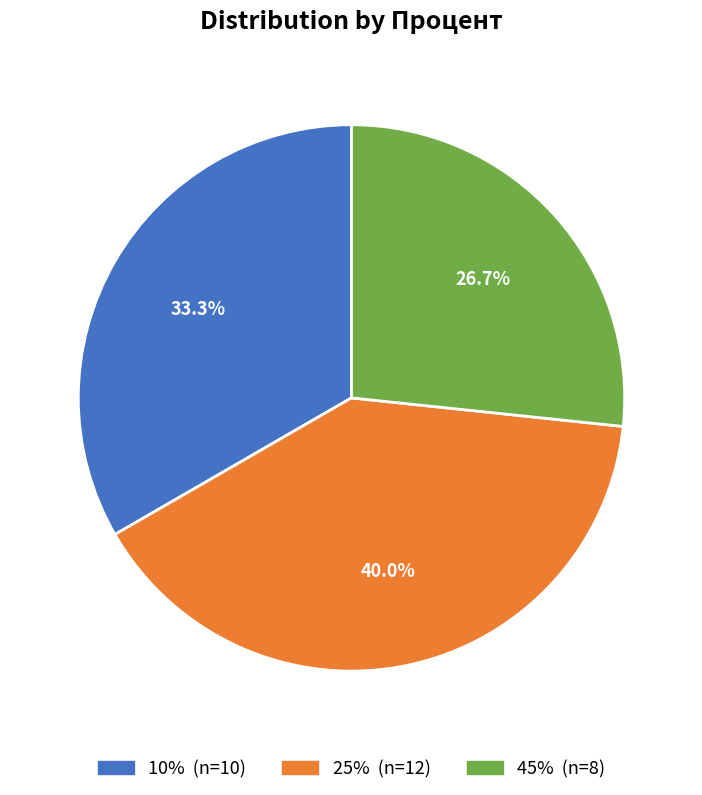

To the nearest percent, what is the average slice percentage?

33%